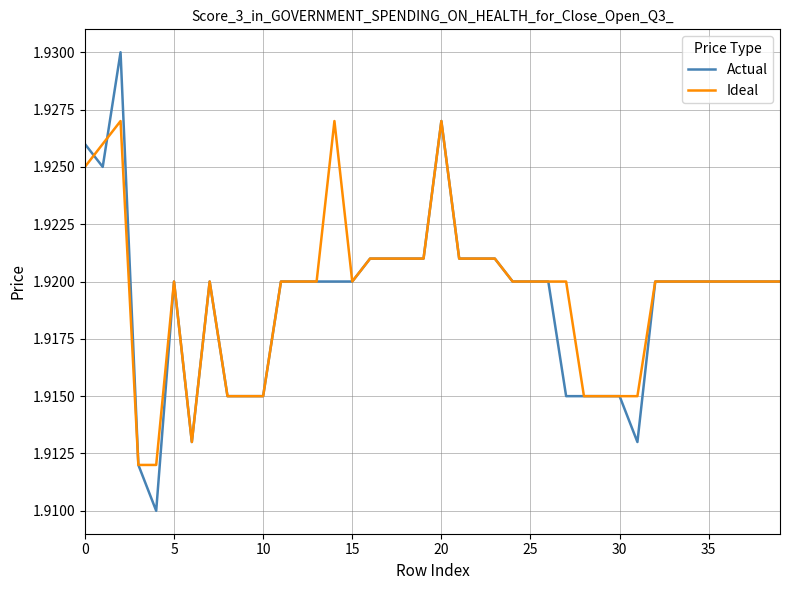

How many lines are shown in the chart?

2